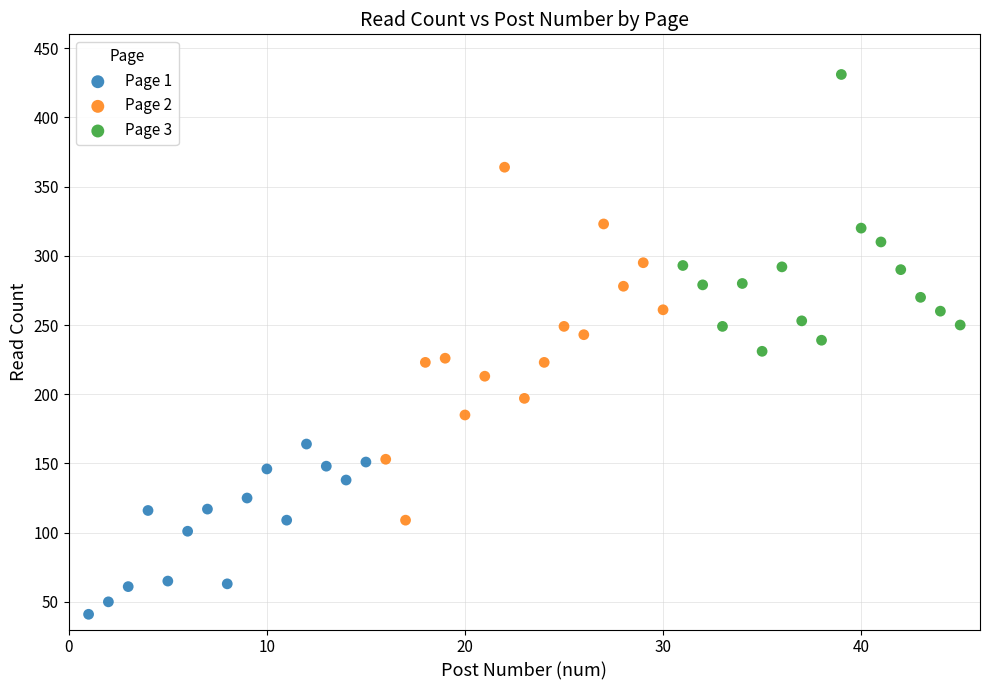

Which series contains the highest Y value?

Page 3